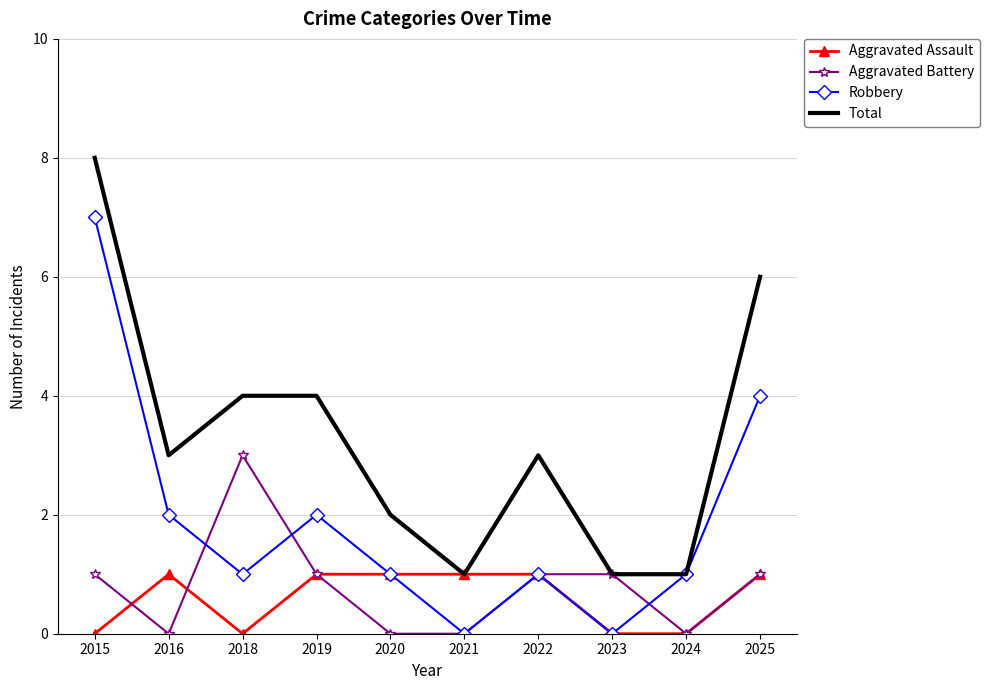

Which label corresponds to the largest value in the chart?

2015